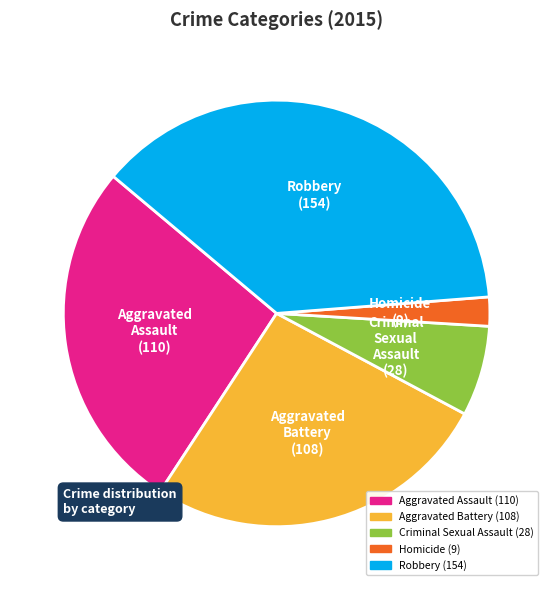

Which has a higher value, Criminal Sexual Assault or Aggravated Battery?

Aggravated Battery